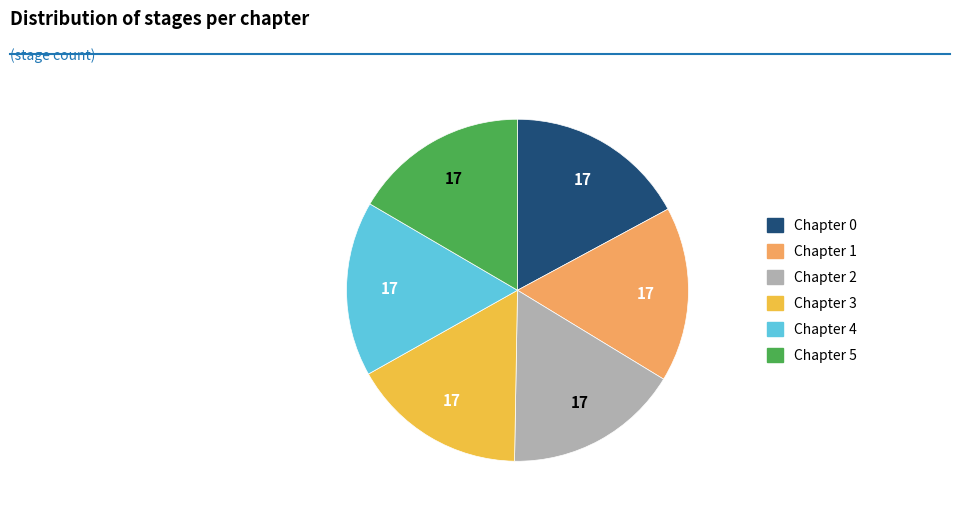

Is Chapter 5 the majority of the pie?

No